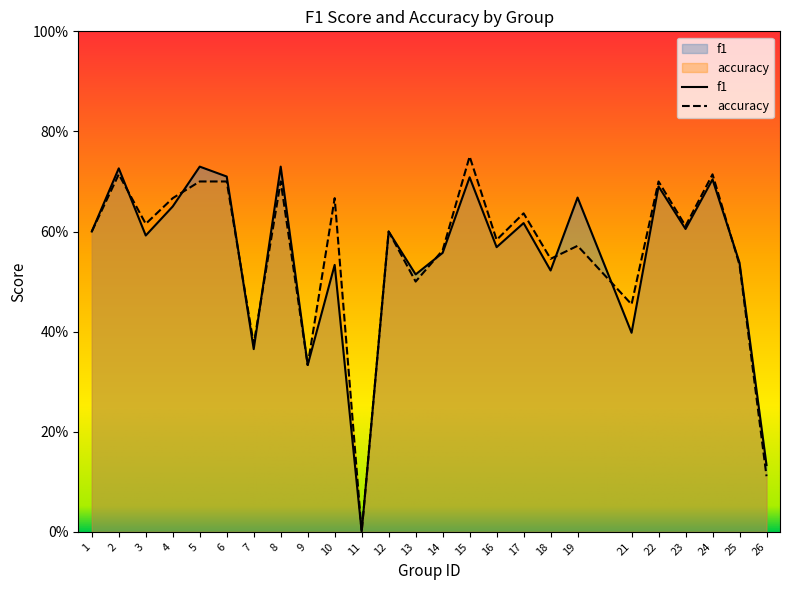

Rank the series by their maximum value, from highest to lowest.

accuracy, f1